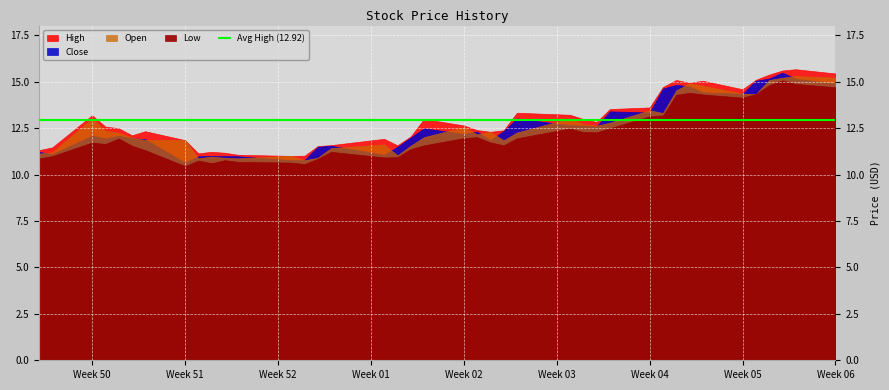

Reading left to right, what are all the values shown in this chart?

High: 0=11.3	1=11.5	2=13.2	3=12.6	4=12.5	5=12.1	6=12.3	7=11.9	8=11.2	9=11.2	10=11.2	11=11.1	12=11.0	13=11.0	14=11.5	15=11.6	16=11.9	17=11.6	18=12.1	19=13.0	20=12.7	21=12.4	22=12.3	23=12.4	24=13.3	25=13.2	26=13.0	27=12.8	28=13.5	29=13.6	30=14.7	31=15.1	32=14.9	33=15.1	34=14.6	35=15.1	36=15.4	37=15.6	38=15.7	39=15.4
Close: 0=11.2	1=11.1	2=12.1	3=11.9	4=12.1	5=12.0	6=11.9	7=10.7	8=11.0	9=11.0	10=11.0	11=11.0	12=10.8	13=10.8	14=11.5	15=11.6	16=11.1	17=11.5	18=12.0	19=12.5	20=12.2	21=12.3	22=11.9	23=12.3	24=13.0	25=12.7	26=12.7	27=12.6	28=13.4	29=13.3	30=14.6	31=14.8	32=14.8	33=14.4	34=14.4	35=15.1	36=15.2	37=15.5	38=15.2	39=14.9
Open: 0=11.1	1=11.2	2=13.0	3=12.4	4=12.3	5=12.0	6=11.9	7=11.9	8=10.9	9=11.0	10=10.9	11=10.9	12=11.0	13=10.8	14=10.9	15=11.4	16=11.6	17=11.0	18=11.6	19=12.0	20=12.6	21=12.2	22=12.3	23=11.8	24=12.3	25=13.0	26=12.7	27=12.6	28=12.8	29=13.5	30=13.3	31=14.5	32=14.9	33=14.8	34=14.4	35=14.3	36=15.1	37=15.2	38=15.3	39=15.2
Low: 0=10.9	1=11.0	2=11.7	3=11.7	4=11.9	5=11.6	6=11.3	7=10.5	8=10.8	9=10.6	10=10.8	11=10.7	12=10.7	13=10.6	14=10.9	15=11.2	16=10.9	17=10.9	18=11.4	19=11.6	20=12.0	21=12.0	22=11.7	23=11.6	24=12.0	25=12.5	26=12.3	27=12.3	28=12.5	29=13.2	30=13.2	31=14.3	32=14.4	33=14.3	34=14.2	35=14.3	36=14.8	37=15.1	38=14.9	39=14.7